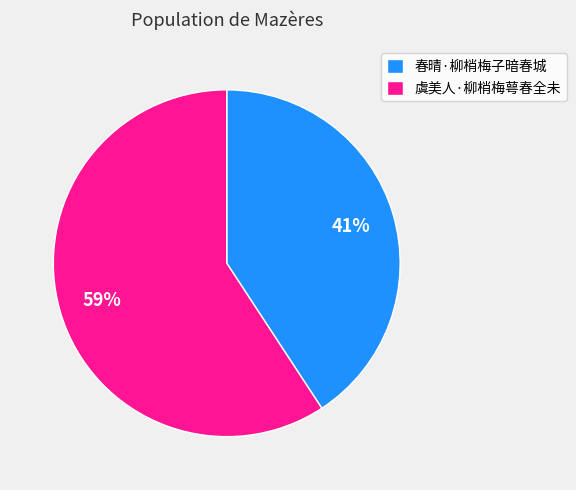

Is the sum of 春晴·柳梢梅子暗春城 and 虞美人·柳梢梅萼春全未 greater than half?

Yes